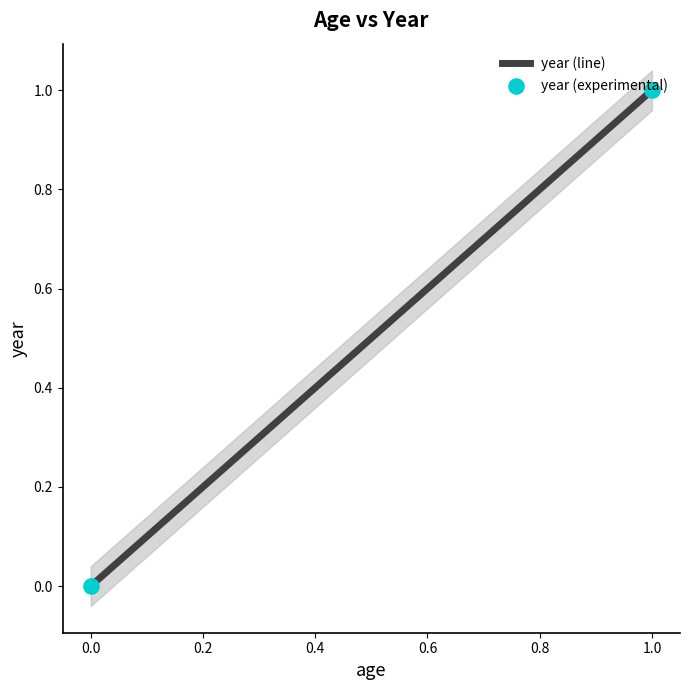

Which series reaches the minimum Y coordinate?

year (line)